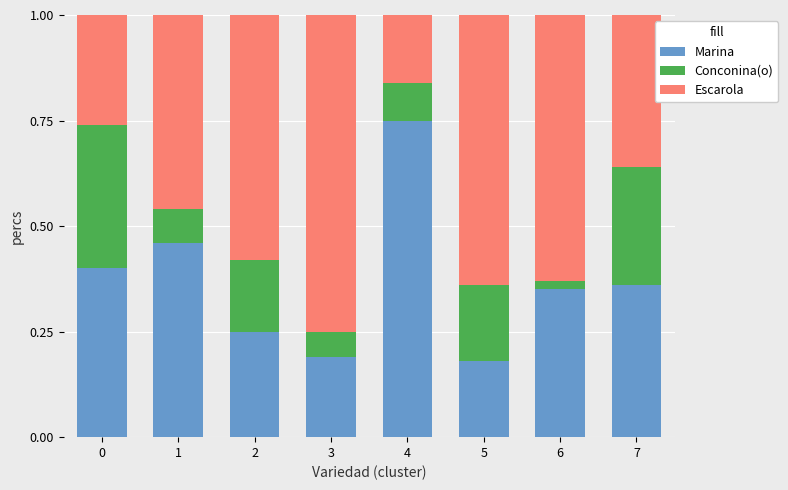

True or false: Marina has a value of 0.1 at 5.

False